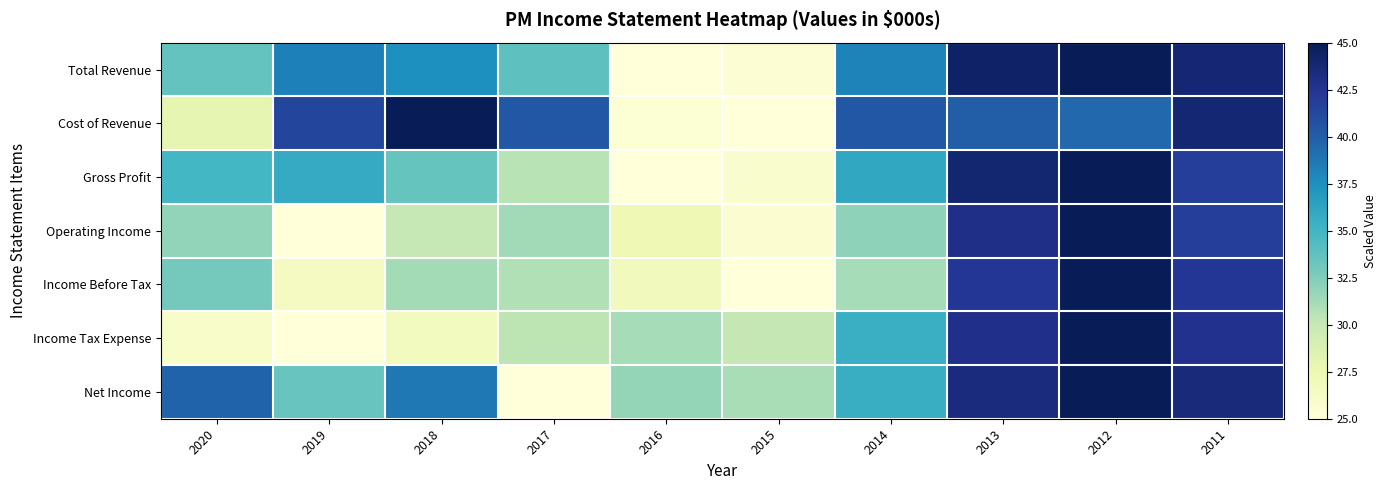

Reading left to right, extract all data points from this chart.

Total Revenue: 2020=33.6	2019=38.3	2018=37.5	2017=33.8	2016=25.0	2015=25.5	2014=38.1	2013=44.3	2012=45.0	2011=43.8
Cost of Revenue: 2020=27.9	2019=41.5	2018=45.0	2017=40.3	2016=25.4	2015=25.0	2014=40.4	2013=40.0	2012=39.5	2011=43.9
Gross Profit: 2020=34.9	2019=35.8	2018=33.5	2017=30.5	2016=25.0	2015=25.7	2014=36.0	2013=43.9	2012=45.0	2011=41.8
Operating Income: 2020=31.8	2019=25.0	2018=30.1	2017=31.3	2016=27.2	2015=25.6	2014=32.0	2013=42.9	2012=45.0	2011=41.9
Income Before Tax: 2020=32.9	2019=26.5	2018=31.2	2017=30.7	2016=26.8	2015=25.0	2014=31.1	2013=42.3	2012=45.0	2011=42.3
Income Tax Expense: 2020=26.1	2019=25.0	2018=26.6	2017=30.4	2016=31.2	2015=30.1	2014=35.4	2013=42.9	2012=45.0	2011=42.7
Net Income: 2020=39.8	2019=33.4	2018=38.7	2017=25.0	2016=31.8	2015=31.1	2014=35.5	2013=43.4	2012=45.0	2011=43.5